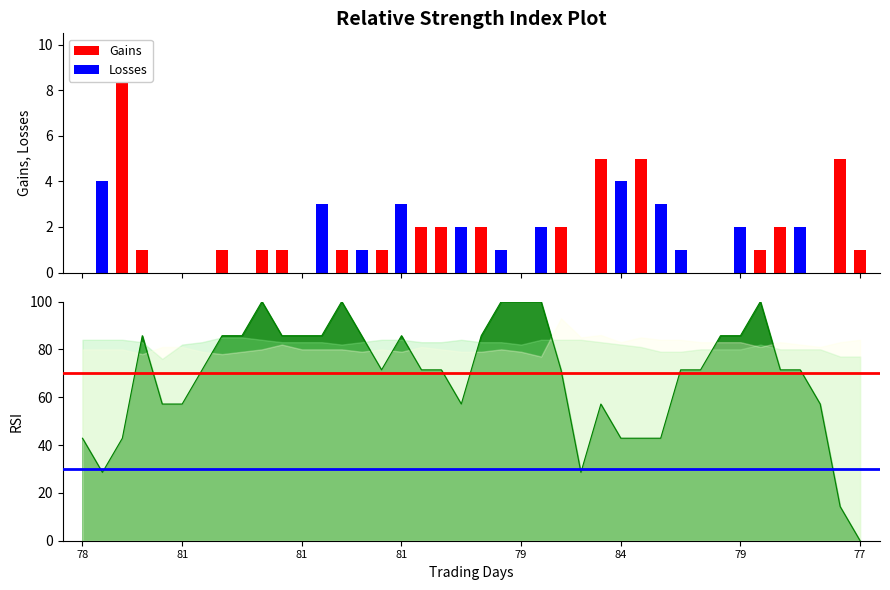

Which series changed the most between 22 and 26?

Gains